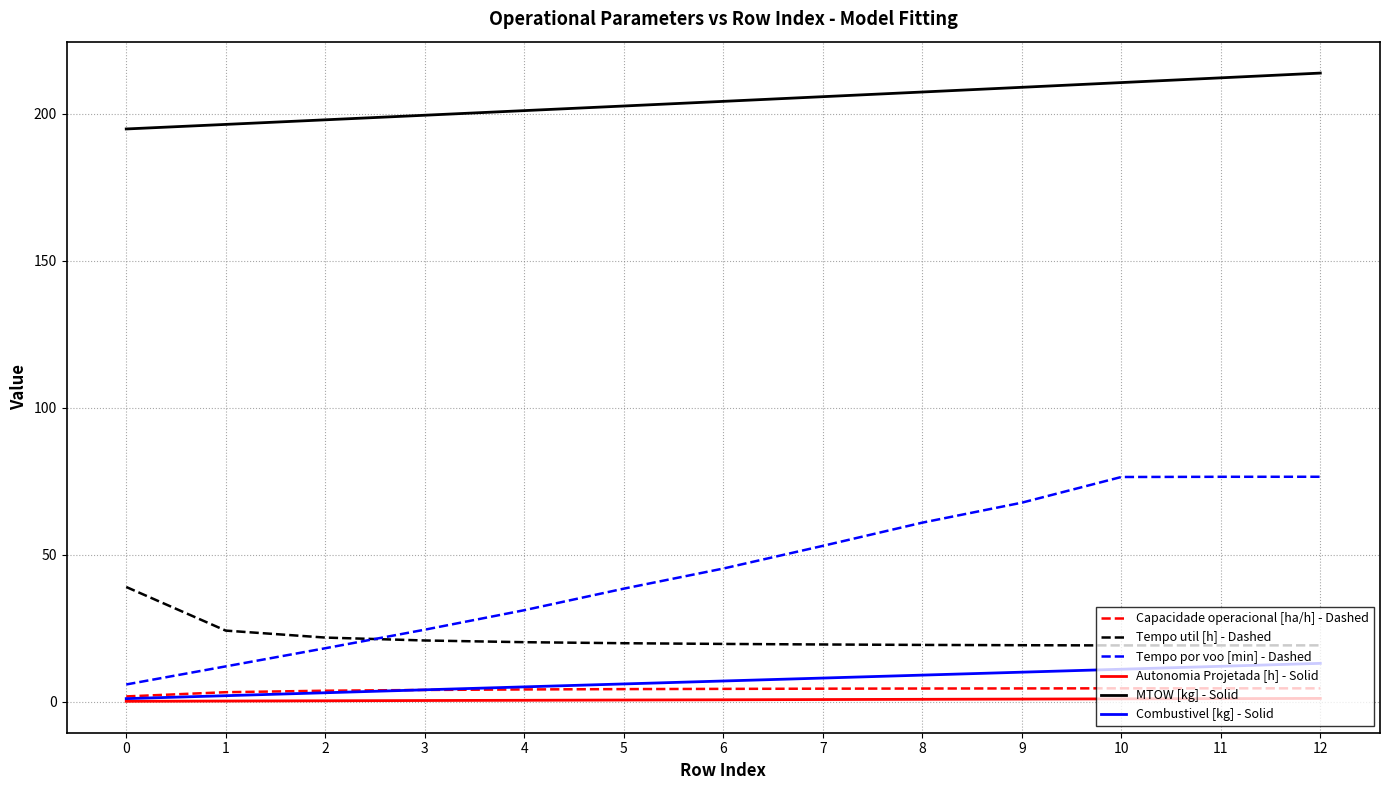

True or false: MTOW [kg] - Solid has a value of 345.8 at 7.

False